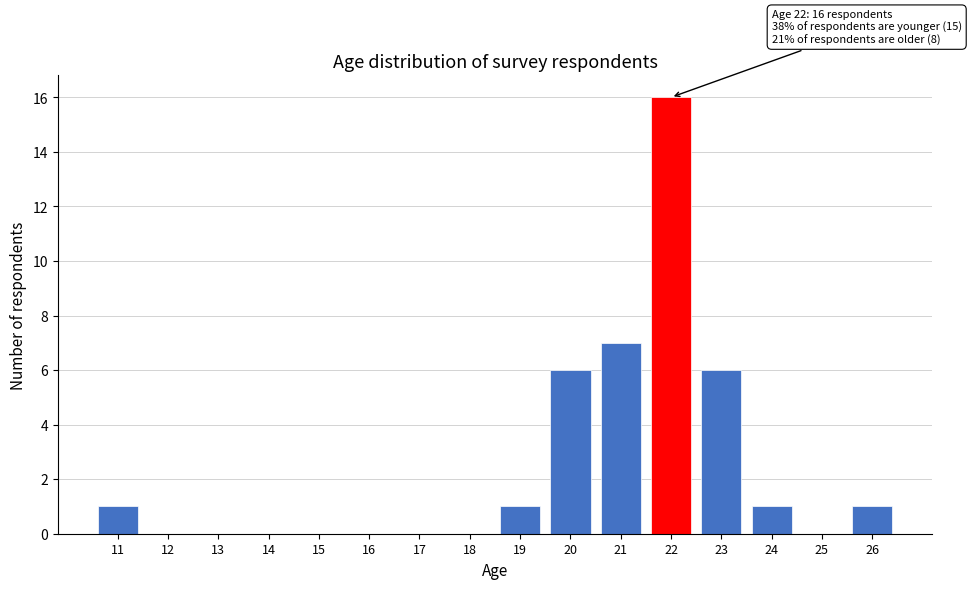

Which range on the x-axis has the tallest bar?

21.5 to 22.5